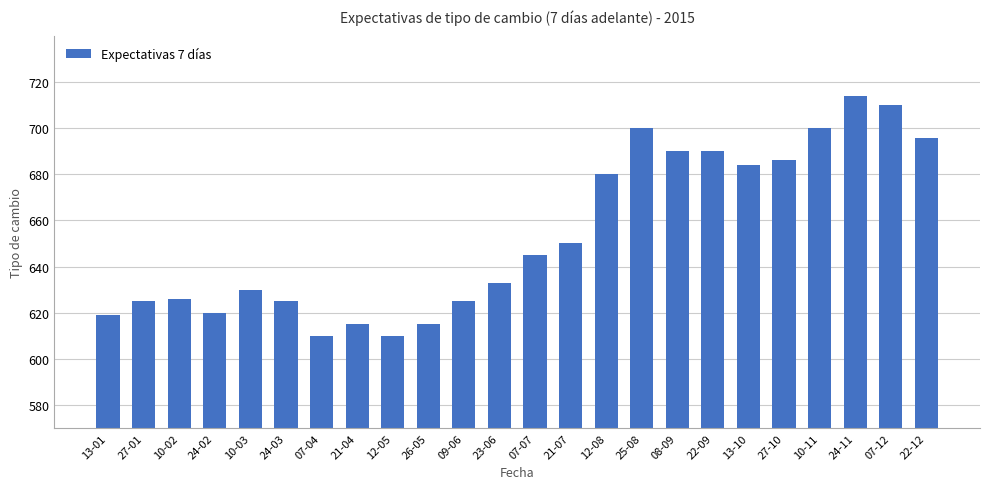

What value does the data have at 07-12?

710.0